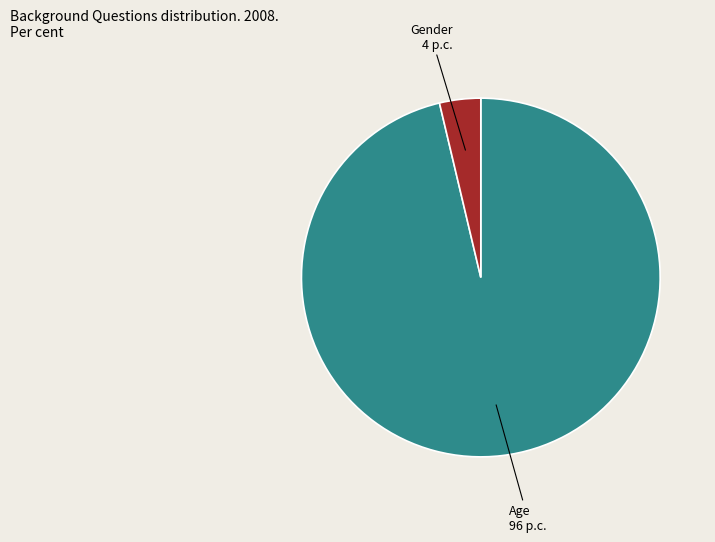

Is there a majority slice in this chart?

Yes